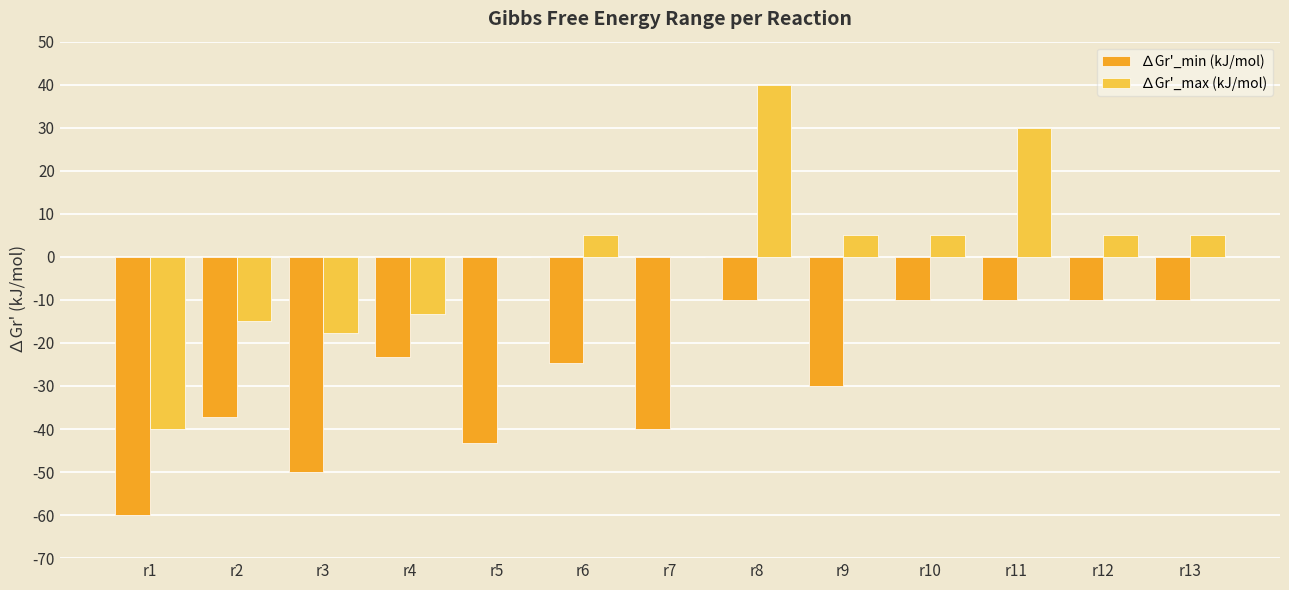

How many series are shown in this chart?

2